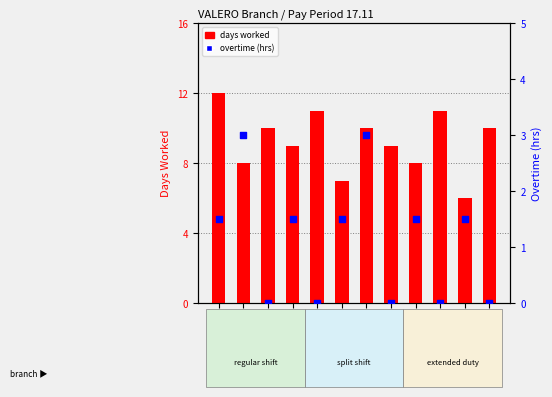

Which series has the largest Y range (max minus min)?

days worked